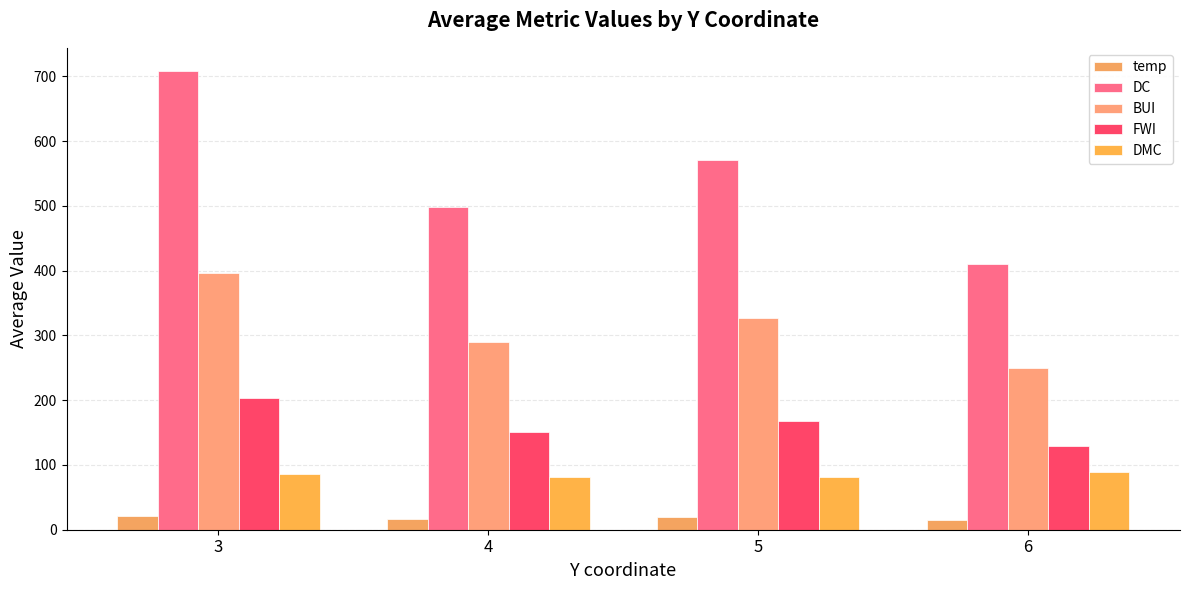

At which label is DC closest to 559?

5